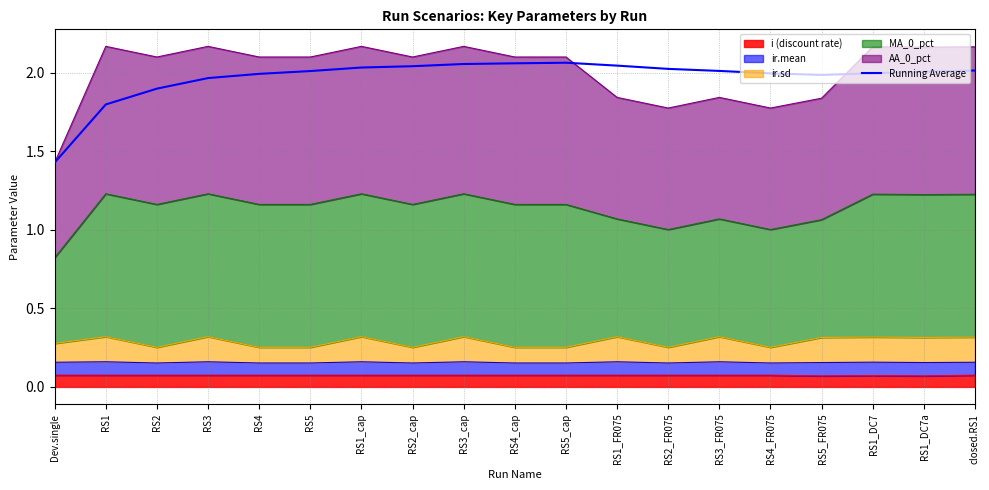

How many points are higher than both their immediate neighbors (excluding endpoints)?

1